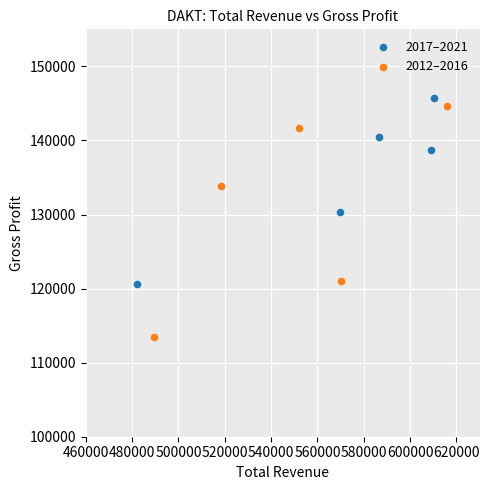

Which series has the widest spread of Y values?

2012–2016